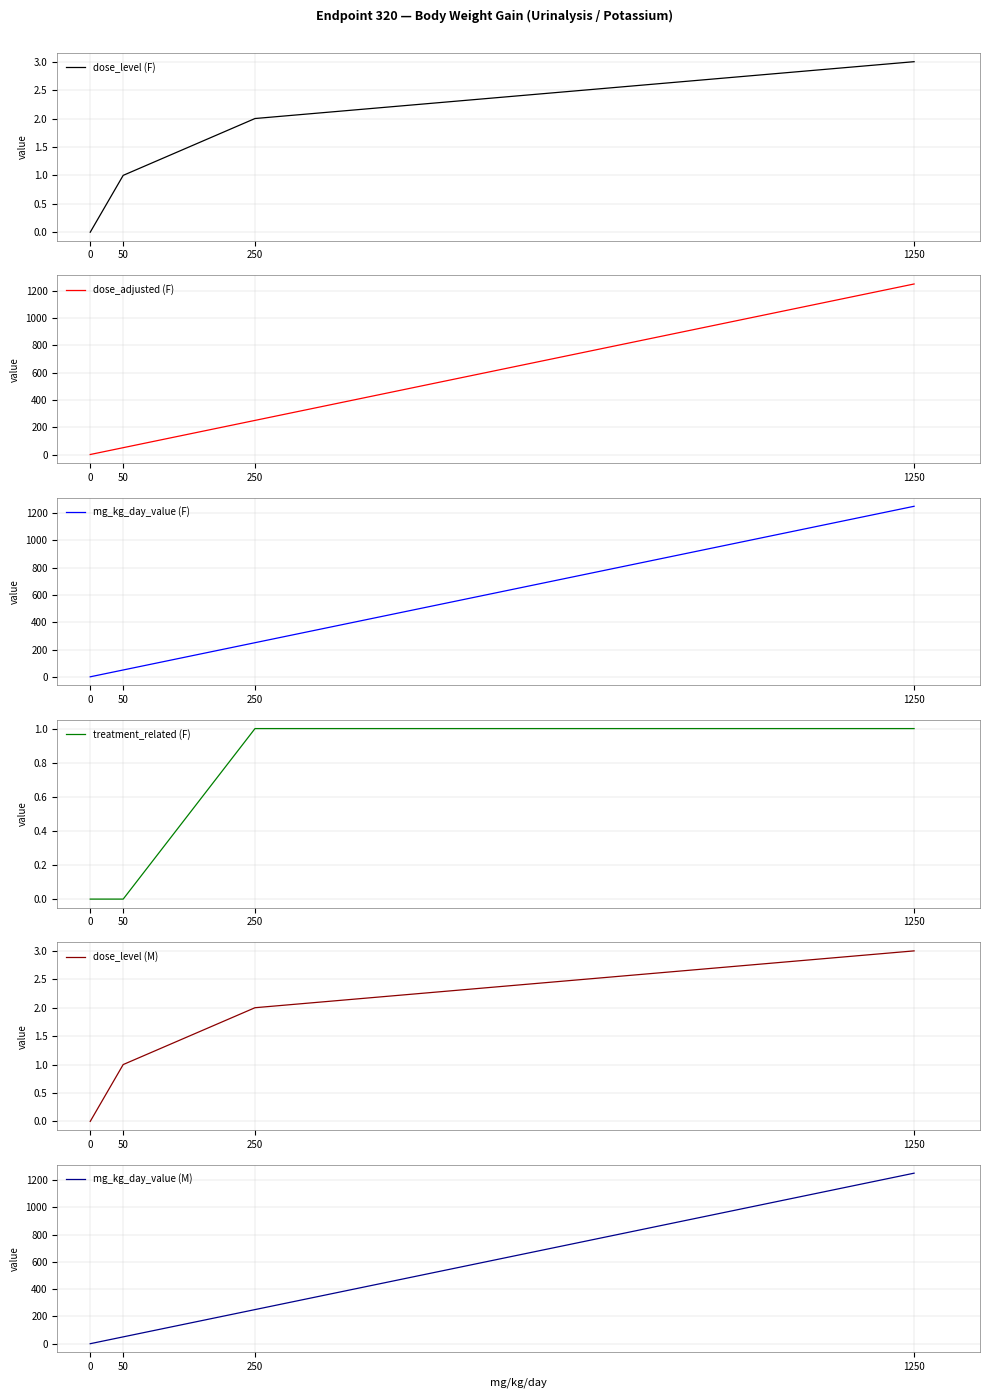

What is the difference between the highest and lowest values at 50?

50